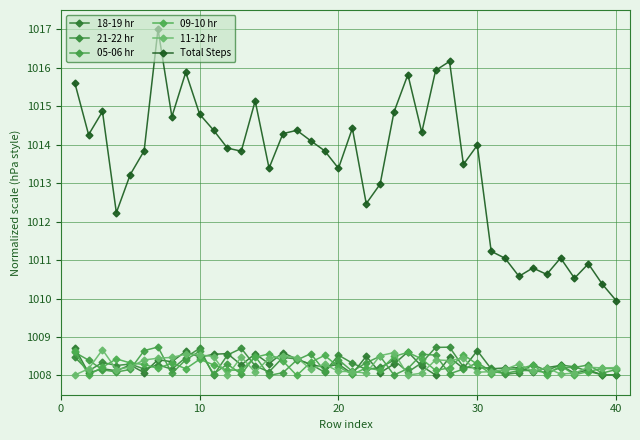

How many times do 21-22 hr and 18-19 hr cross each other?

21